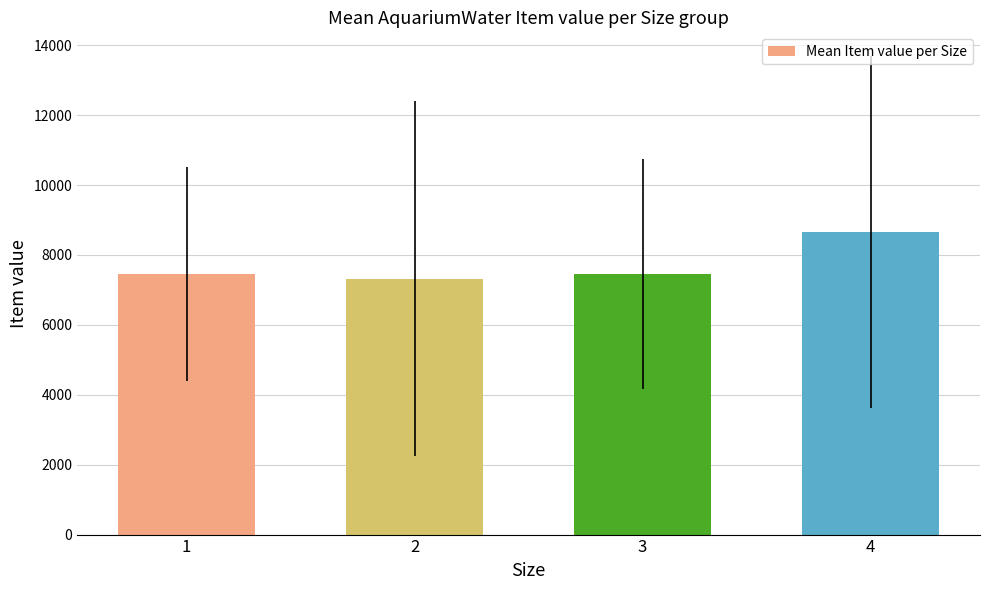

What is the average value?

7718.7